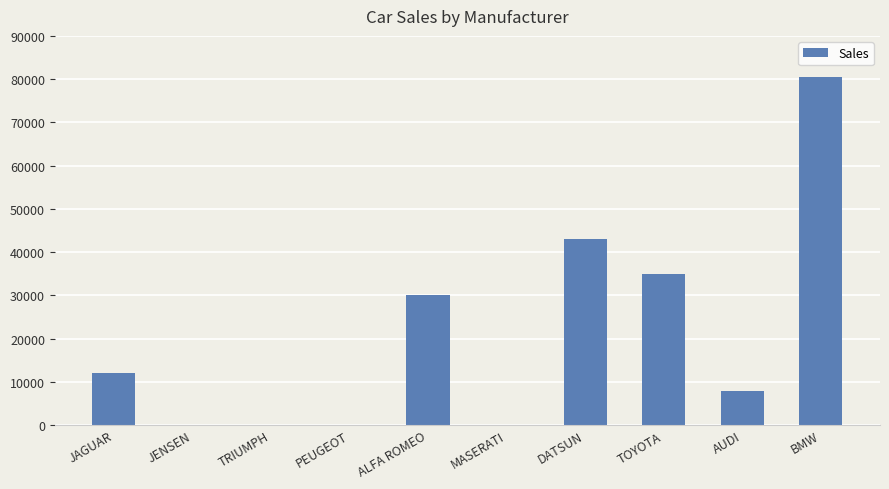

True or false: the data shows -33720 at MASERATI.

False